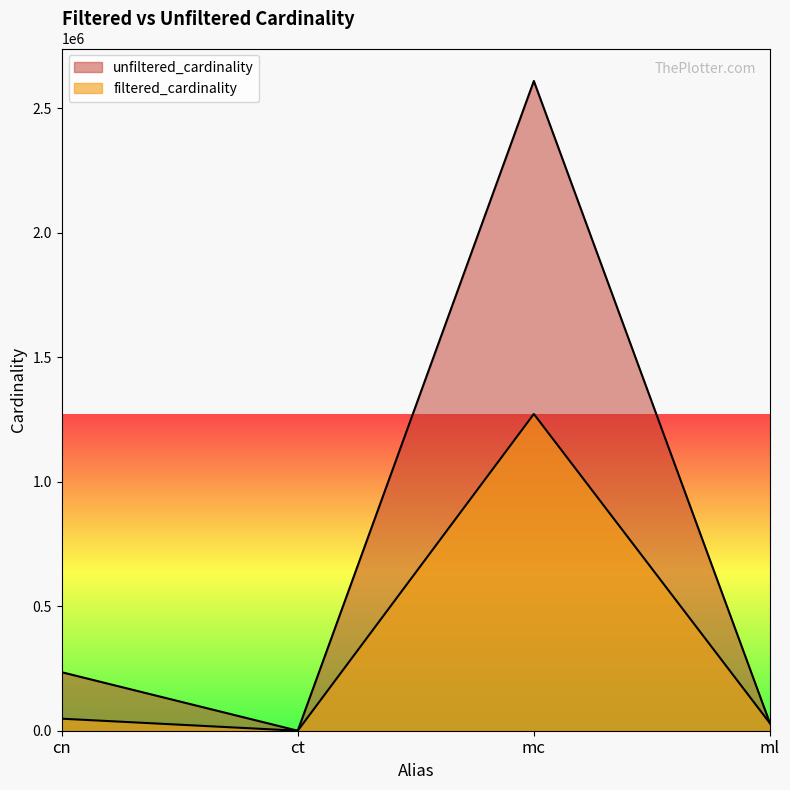

Read the value at ml, to the nearest 100.

30000